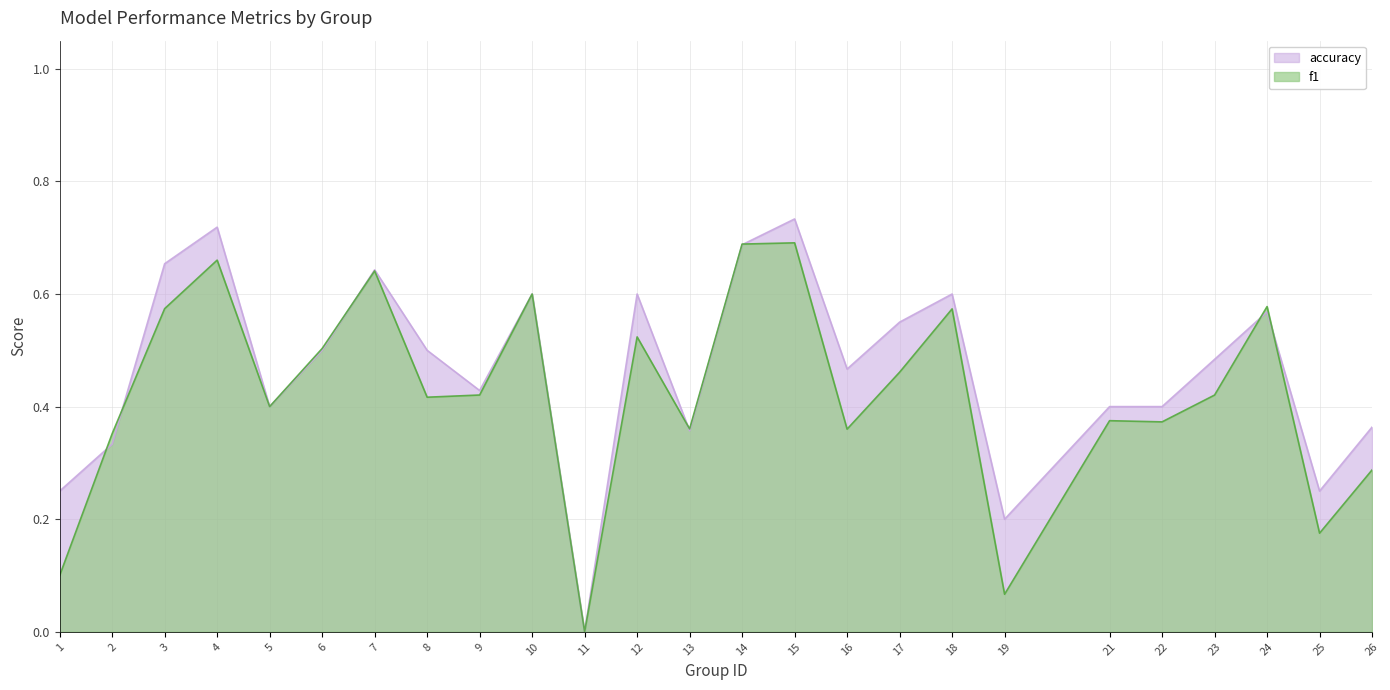

List the series in order of their peak value, highest first.

accuracy, f1